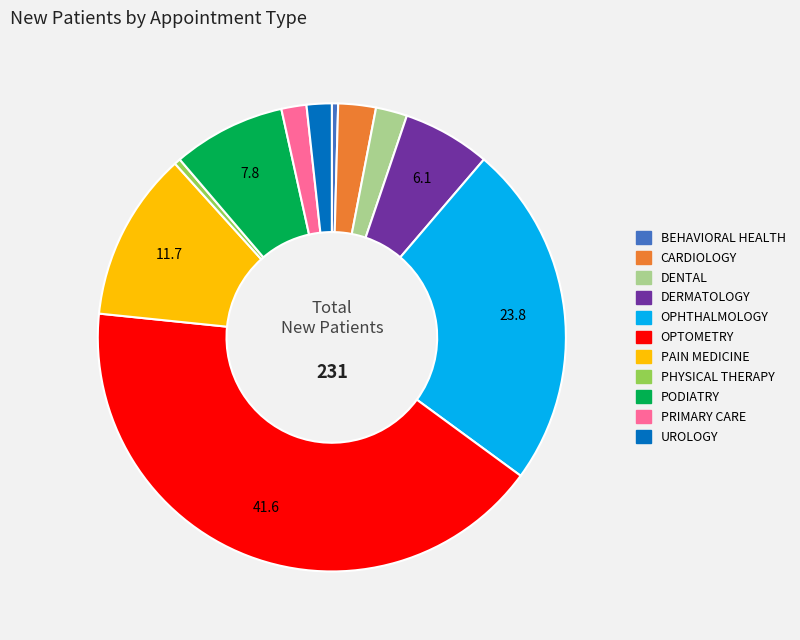

Combined, do PODIATRY and DENTAL account for over 50%?

No